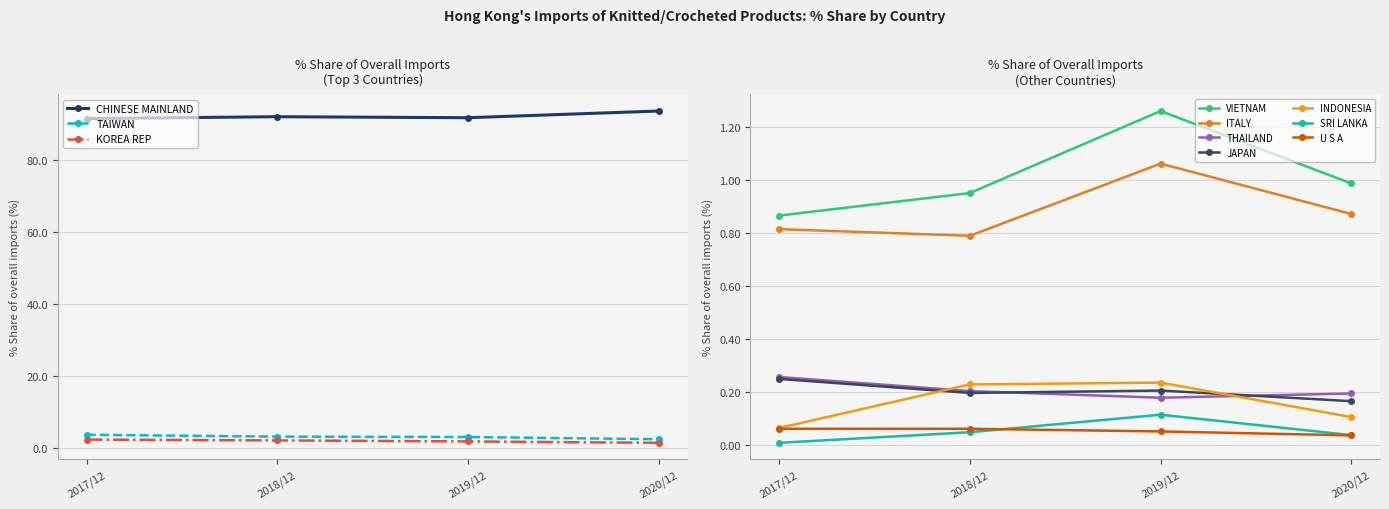

What is the label of the 6th point from the left?

THAILAND